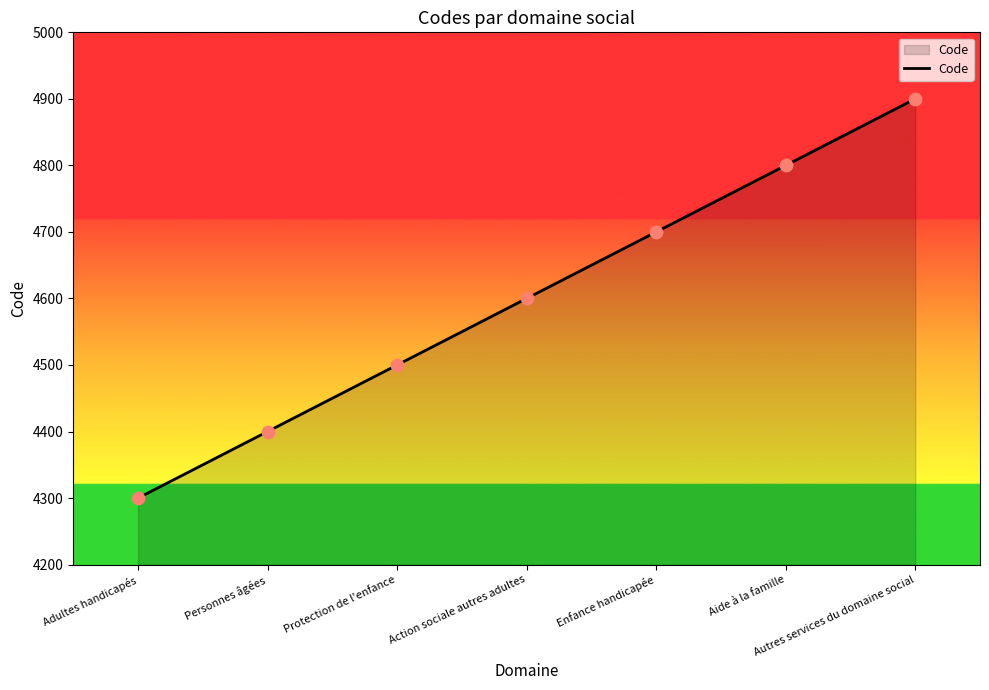

Which has a higher value, Action sociale autres adultes or Aide à la famille?

Aide à la famille